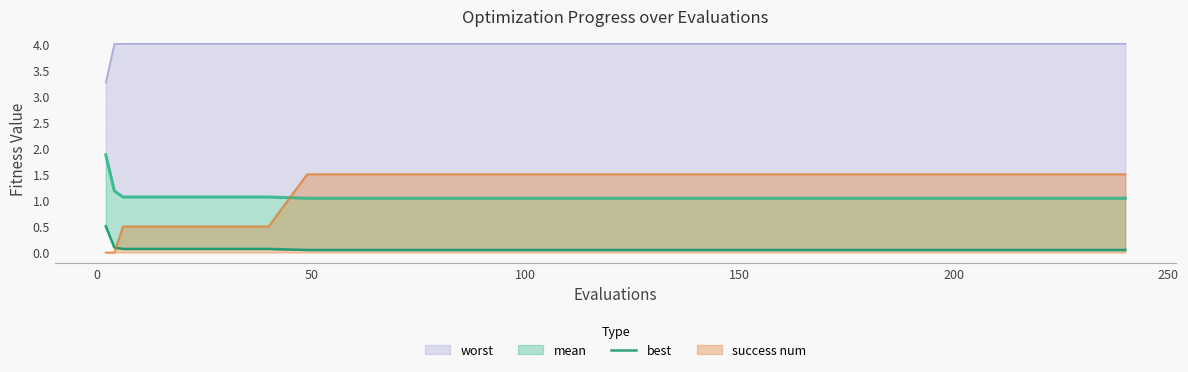

What is the maximum value for success num?

1.5